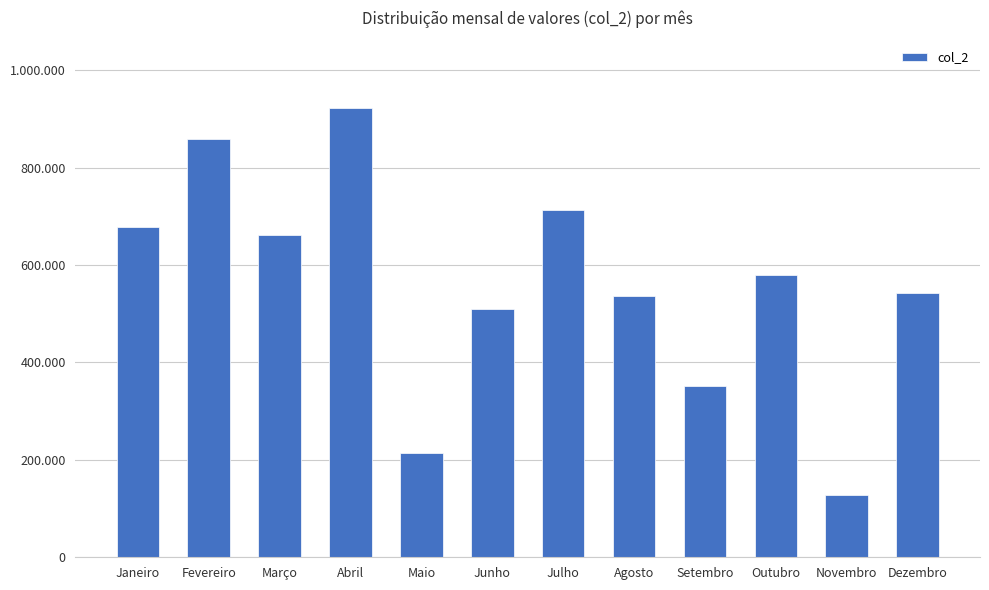

What is the label of the 5th bar from the right?

Agosto